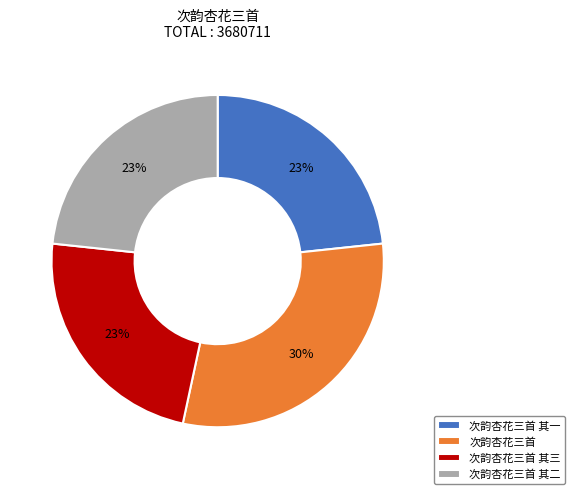

Which category has the biggest portion of the pie?

次韵杏花三首